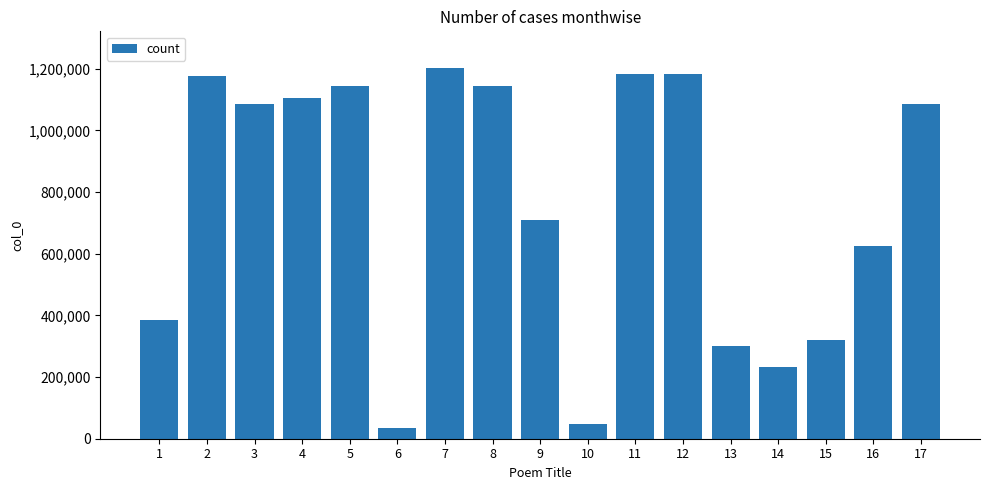

How many data points are less than 1084408?

8